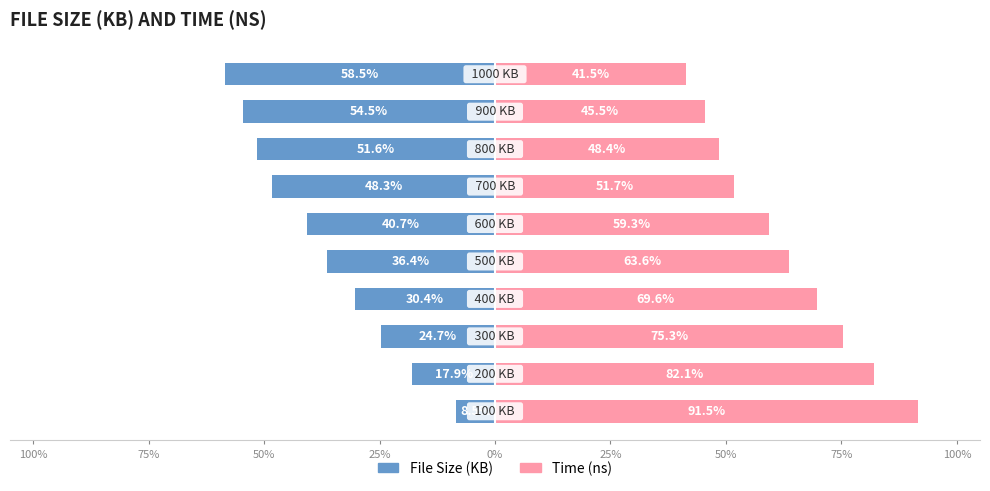

Reading left to right, extract all data points from this chart.

File Size (KB): -8.5	-17.9	-24.7	-30.4	-36.4	-40.7	-48.3	-51.6	-54.5	-58.5
Time (ns): 91.5	82.1	75.3	69.6	63.6	59.3	51.7	48.4	45.5	41.5